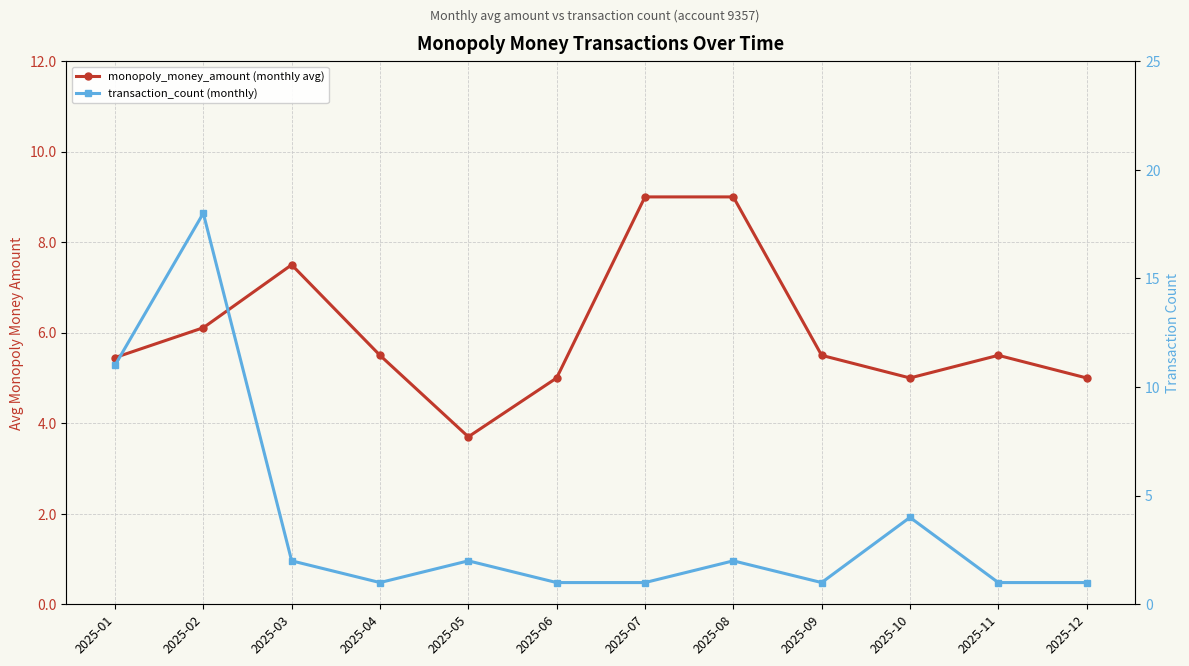

Reading left to right, what are all the values shown in this chart?

monopoly_money_amount (monthly avg): 5.5	6.1	7.5	5.5	3.7	5.0	9.0	9.0	5.5	5.0	5.5	5.0
transaction_count (monthly): 11.0	18.0	2.0	1.0	2.0	1.0	1.0	2.0	1.0	4.0	1.0	1.0